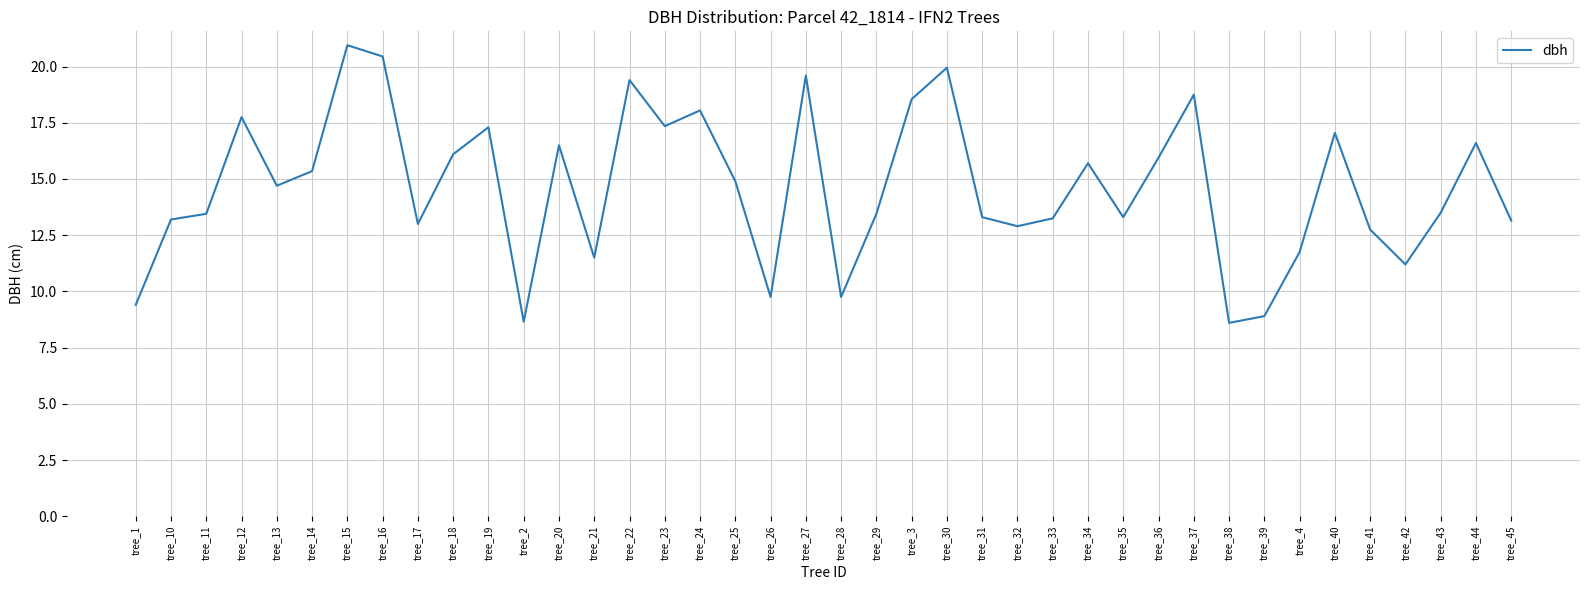

What is the sum of all values?

585.7